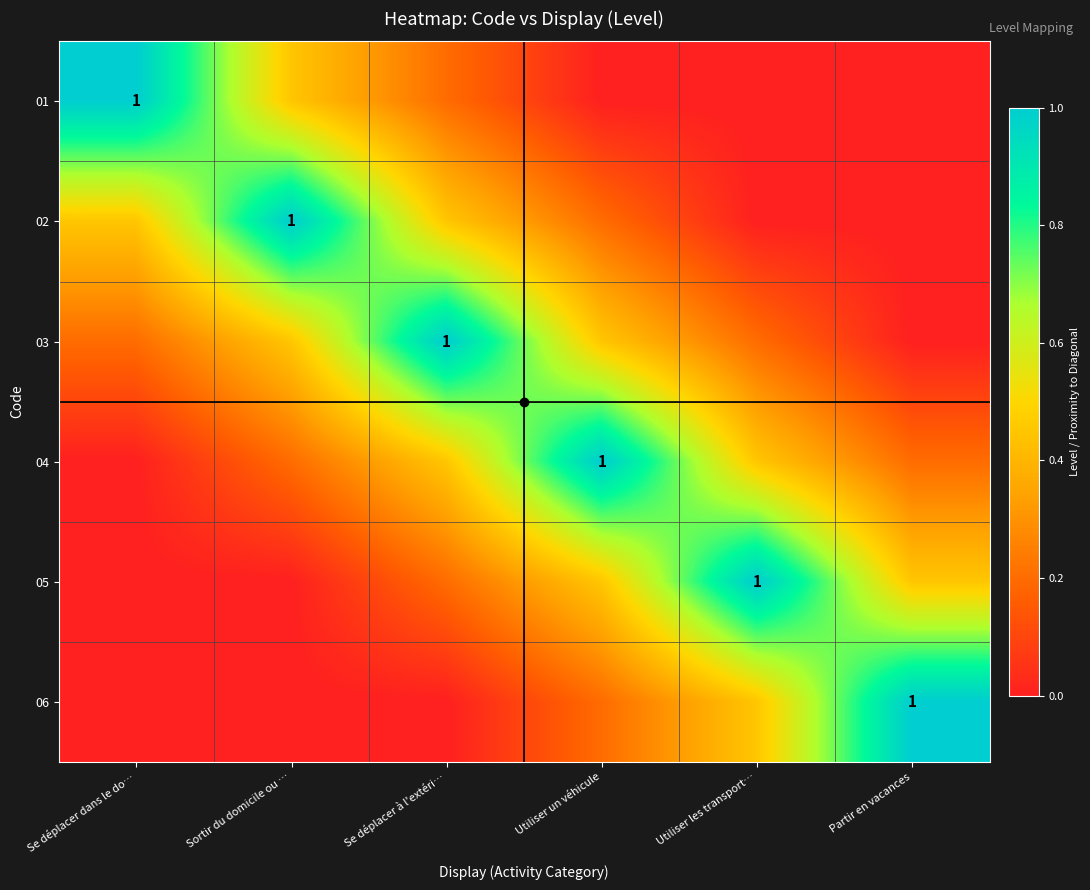

Is the value of 03 at Utiliser les transport… greater than the value of 01 at Utiliser un véhicule?

Yes